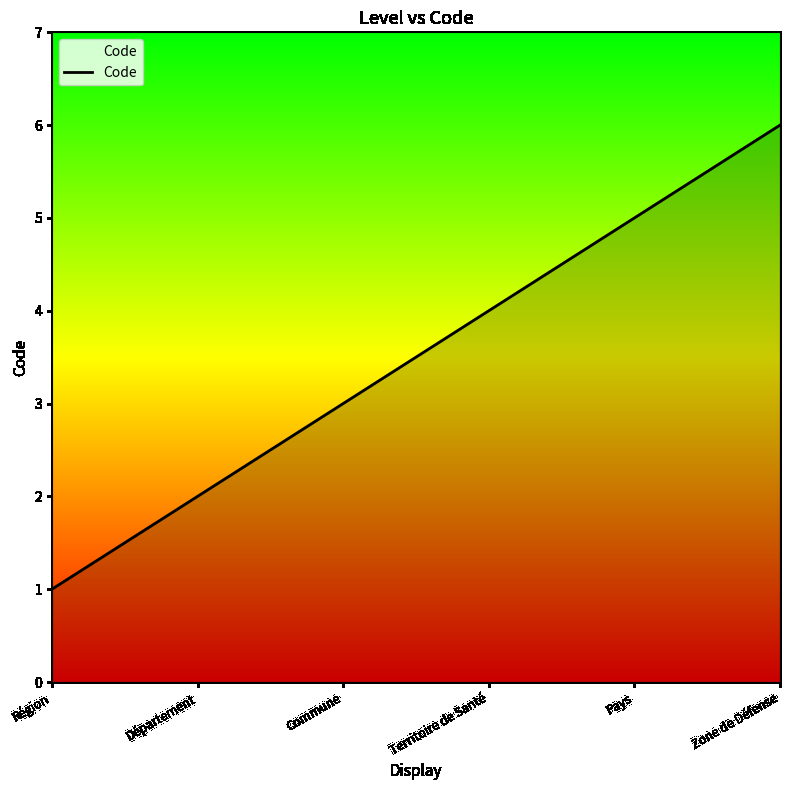

Which has a higher value, Zone de Défense or Commune?

Zone de Défense